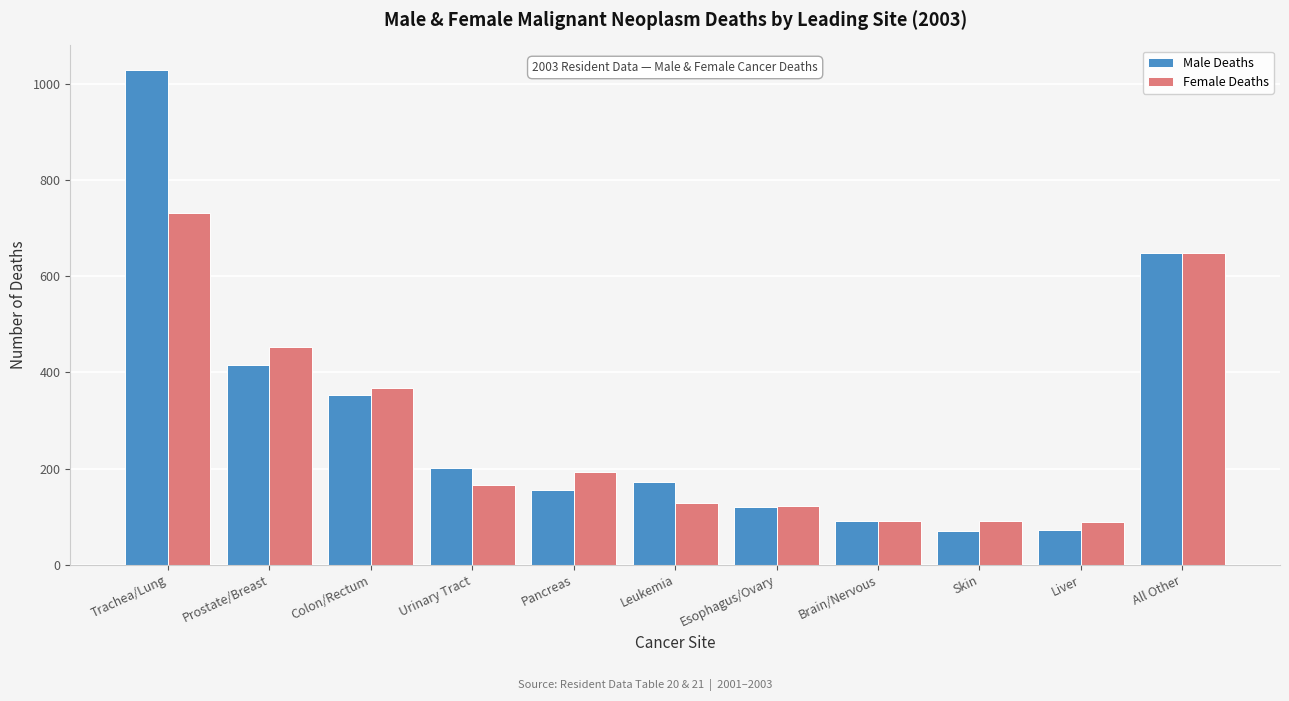

The value of Female Deaths at Trachea/Lung is 469. True or false?

False